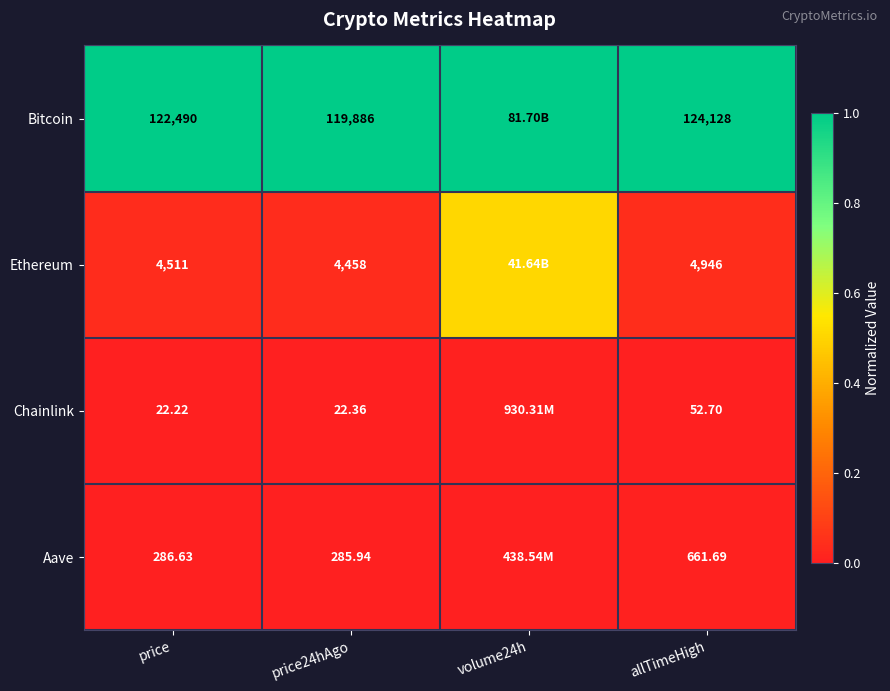

At price, list the series in order from largest to smallest.

Bitcoin, Ethereum, Aave, Chainlink